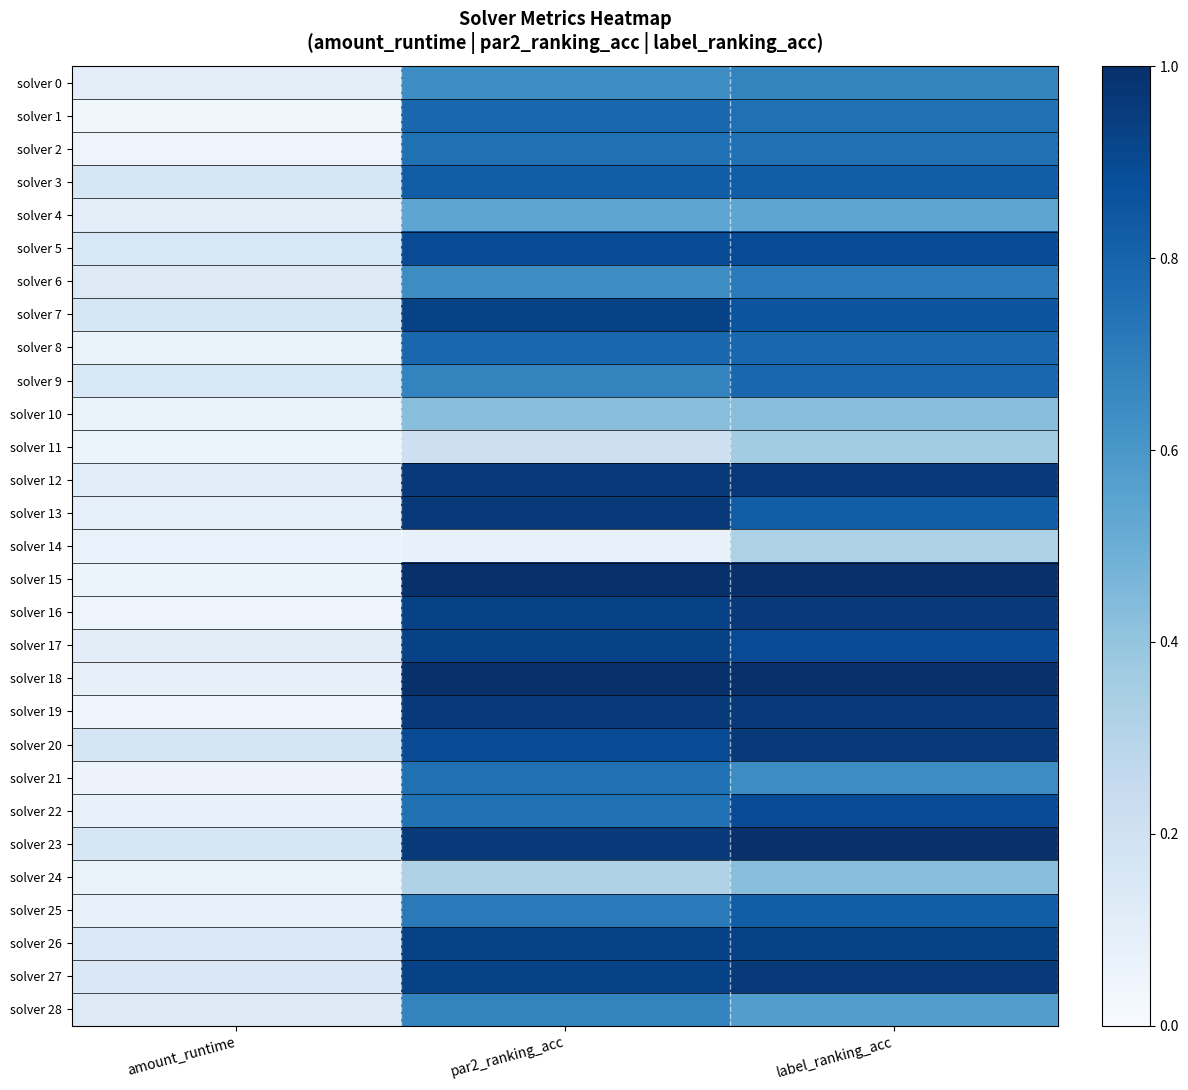

Reading right to left, what are all the values shown in this chart?

solver 0: label_ranking_acc=0.7	par2_ranking_acc=0.6	amount_runtime=0.1
solver 1: label_ranking_acc=0.8	par2_ranking_acc=0.8	amount_runtime=0.0
solver 2: label_ranking_acc=0.8	par2_ranking_acc=0.8	amount_runtime=0.0
solver 3: label_ranking_acc=0.8	par2_ranking_acc=0.8	amount_runtime=0.2
solver 4: label_ranking_acc=0.5	par2_ranking_acc=0.5	amount_runtime=0.1
solver 5: label_ranking_acc=0.9	par2_ranking_acc=0.9	amount_runtime=0.2
solver 6: label_ranking_acc=0.7	par2_ranking_acc=0.6	amount_runtime=0.1
solver 7: label_ranking_acc=0.9	par2_ranking_acc=0.9	amount_runtime=0.2
solver 8: label_ranking_acc=0.8	par2_ranking_acc=0.8	amount_runtime=0.1
solver 9: label_ranking_acc=0.8	par2_ranking_acc=0.7	amount_runtime=0.2
solver 10: label_ranking_acc=0.4	par2_ranking_acc=0.4	amount_runtime=0.1
solver 11: label_ranking_acc=0.4	par2_ranking_acc=0.2	amount_runtime=0.1
solver 12: label_ranking_acc=1.0	par2_ranking_acc=1.0	amount_runtime=0.1
solver 13: label_ranking_acc=0.8	par2_ranking_acc=1.0	amount_runtime=0.1
solver 14: label_ranking_acc=0.3	par2_ranking_acc=0.1	amount_runtime=0.1
solver 15: label_ranking_acc=1.0	par2_ranking_acc=1.0	amount_runtime=0.1
solver 16: label_ranking_acc=1.0	par2_ranking_acc=0.9	amount_runtime=0.0
solver 17: label_ranking_acc=0.9	par2_ranking_acc=0.9	amount_runtime=0.1
solver 18: label_ranking_acc=1.0	par2_ranking_acc=1.0	amount_runtime=0.1
solver 19: label_ranking_acc=1.0	par2_ranking_acc=1.0	amount_runtime=0.0
solver 20: label_ranking_acc=1.0	par2_ranking_acc=0.9	amount_runtime=0.2
solver 21: label_ranking_acc=0.6	par2_ranking_acc=0.8	amount_runtime=0.1
solver 22: label_ranking_acc=0.9	par2_ranking_acc=0.8	amount_runtime=0.1
solver 23: label_ranking_acc=1.0	par2_ranking_acc=1.0	amount_runtime=0.2
solver 24: label_ranking_acc=0.4	par2_ranking_acc=0.3	amount_runtime=0.1
solver 25: label_ranking_acc=0.8	par2_ranking_acc=0.7	amount_runtime=0.1
solver 26: label_ranking_acc=0.9	par2_ranking_acc=0.9	amount_runtime=0.1
solver 27: label_ranking_acc=1.0	par2_ranking_acc=0.9	amount_runtime=0.1
solver 28: label_ranking_acc=0.6	par2_ranking_acc=0.7	amount_runtime=0.1